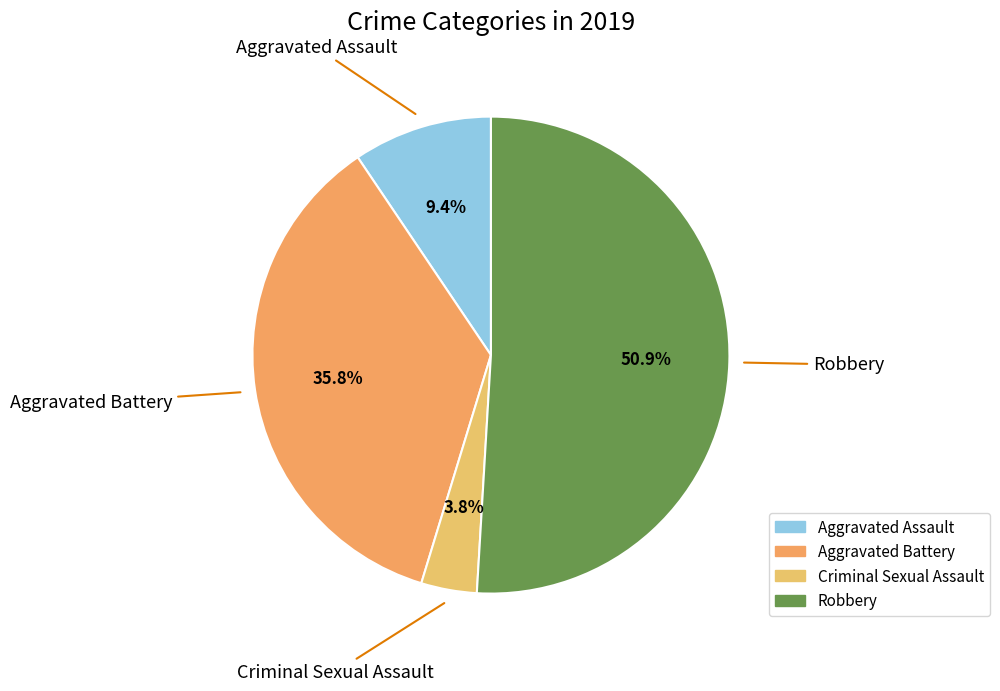

Is it true that Robbery is 44% of the pie?

False